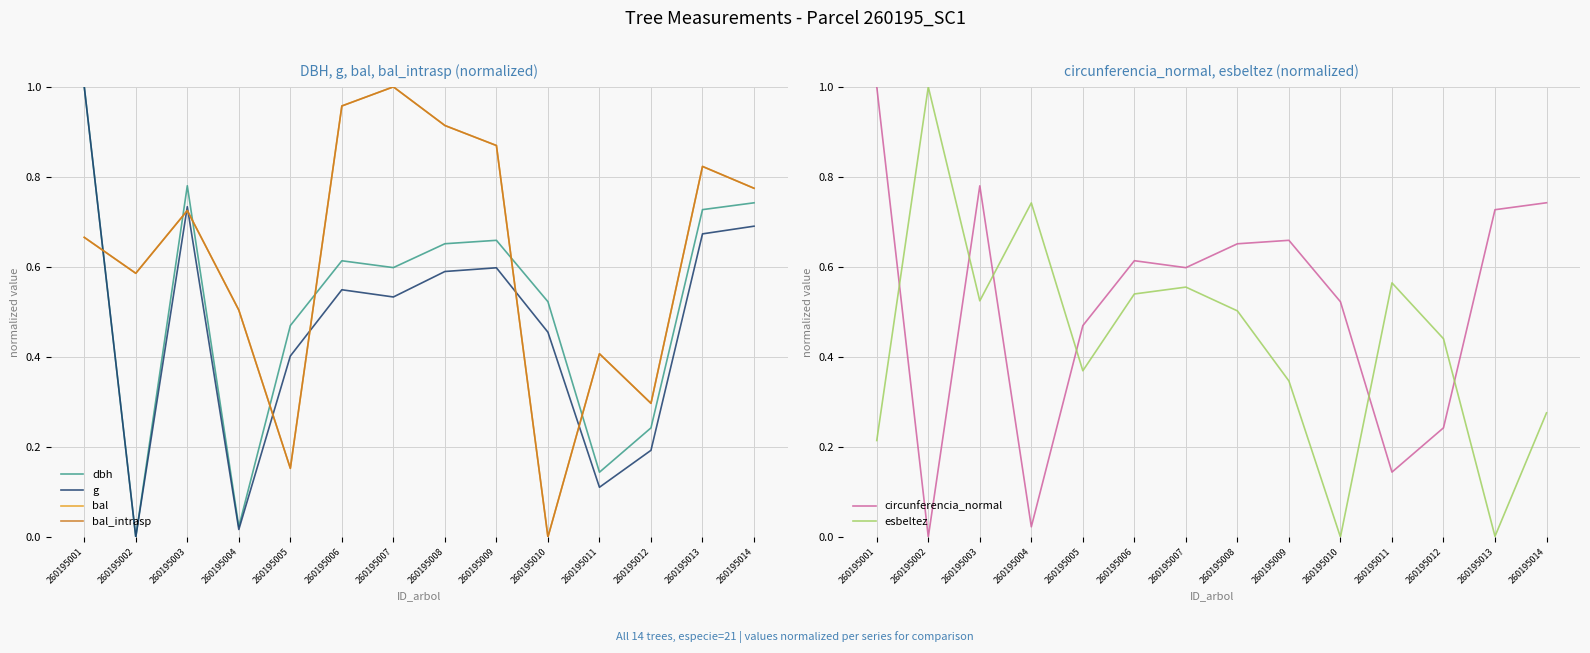

At which category is the sum across all series the highest?

260195001